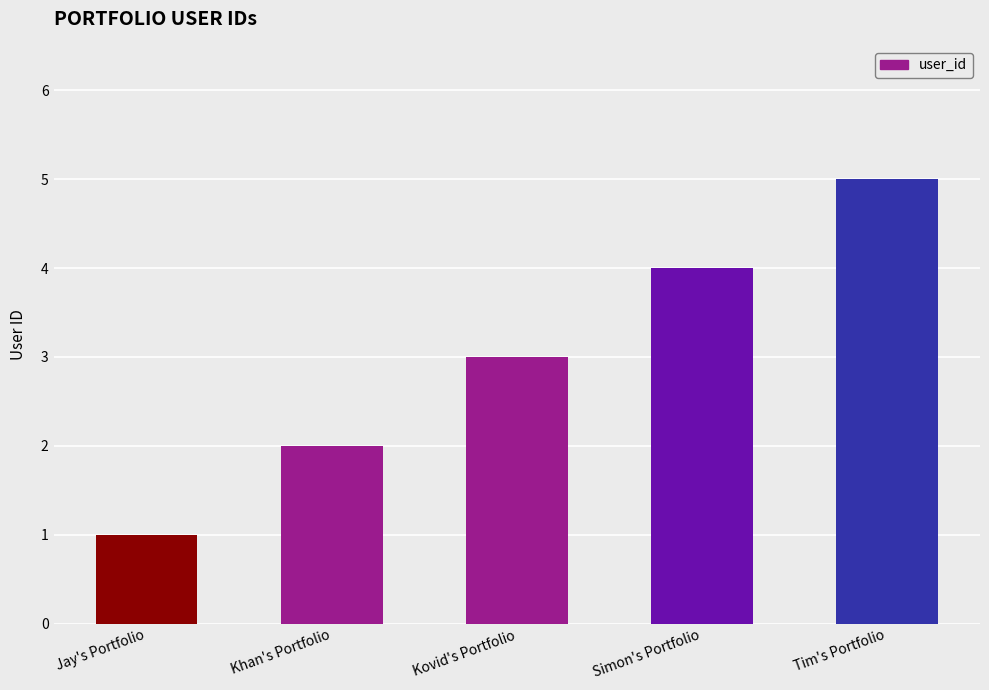

Does the chart contain any negative values?

No